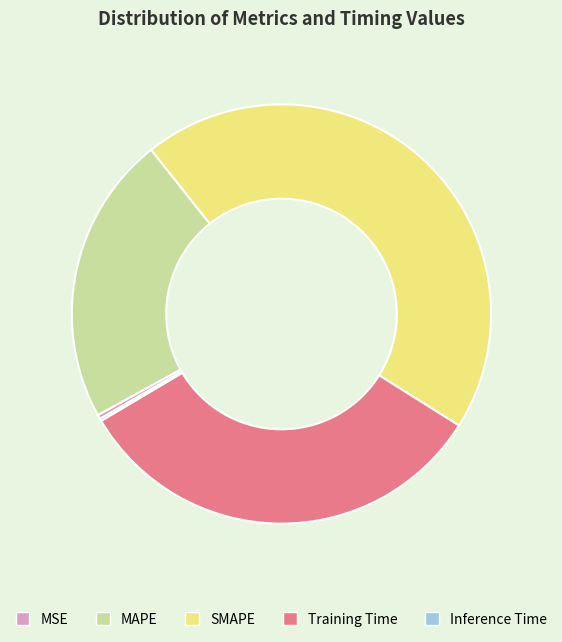

Is the sum of SMAPE and MSE greater than half?

No